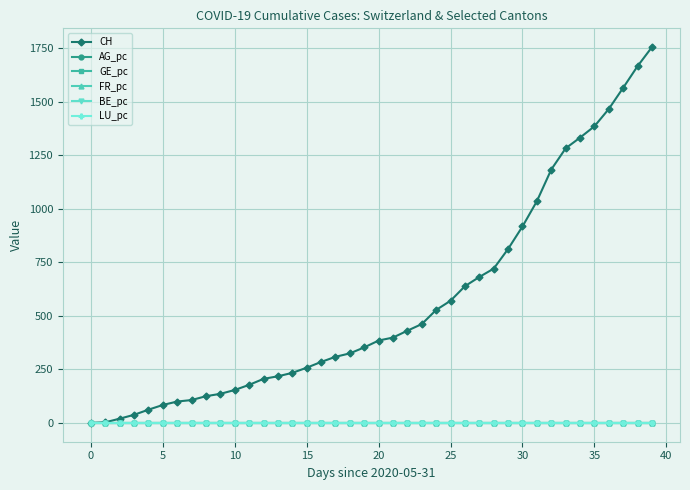

Which series has the largest total across all categories?

CH